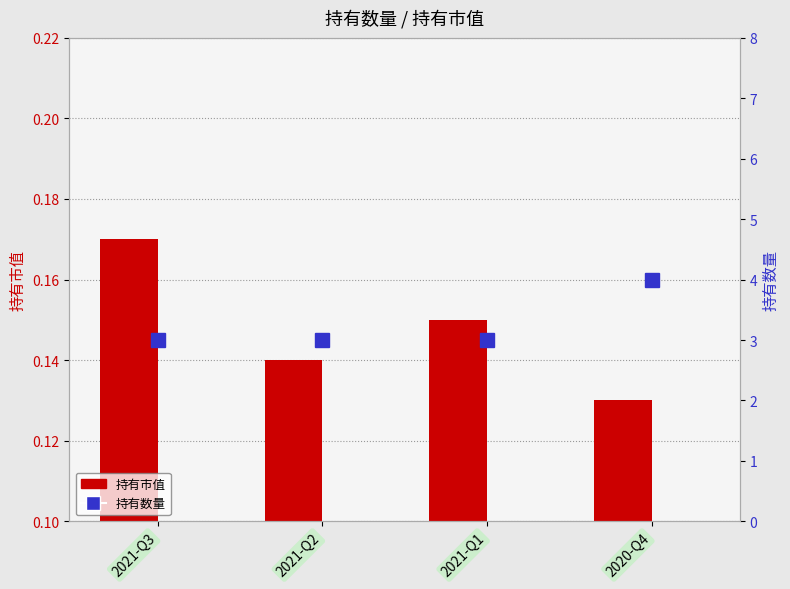

Reading right to left, what are all the values shown in this chart?

持有市值: 2020-Q4=0.1	2021-Q1=0.1	2021-Q2=0.1	2021-Q3=0.2
持有数量: 2020-Q4=4.0	2021-Q1=3.0	2021-Q2=3.0	2021-Q3=3.0